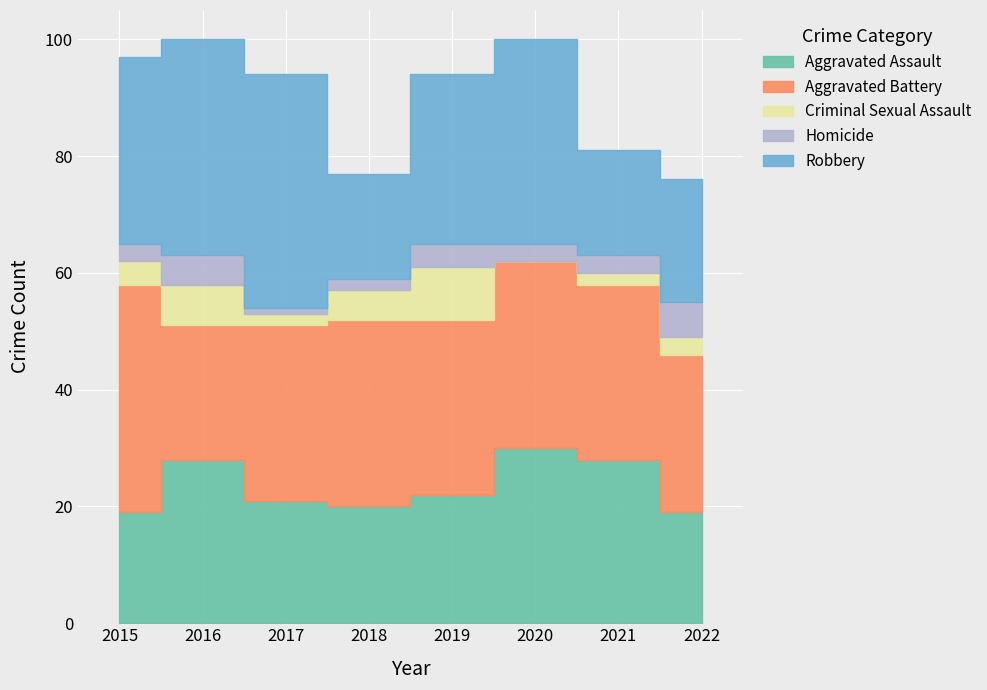

Between 2019 and 2021, which is larger?

2021